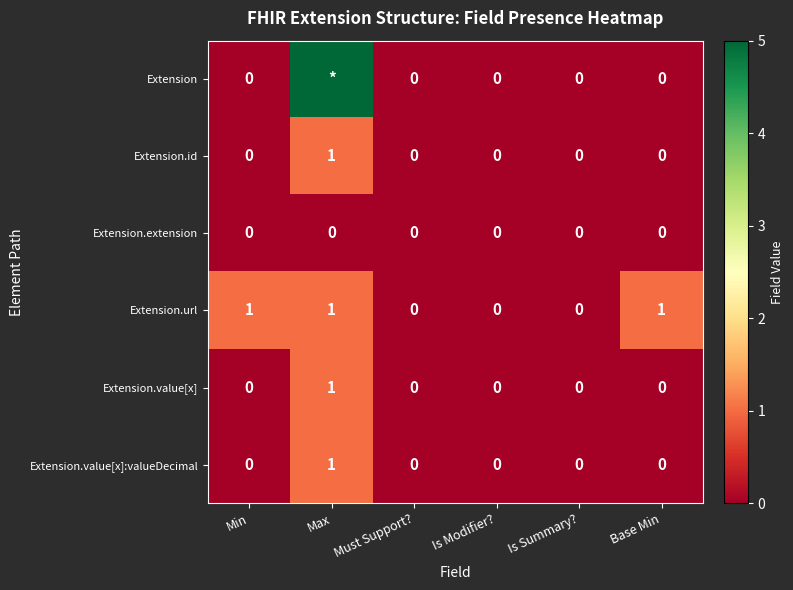

The value of Extension.value[x]:valueDecimal at Is Modifier? is 0. True or false?

True